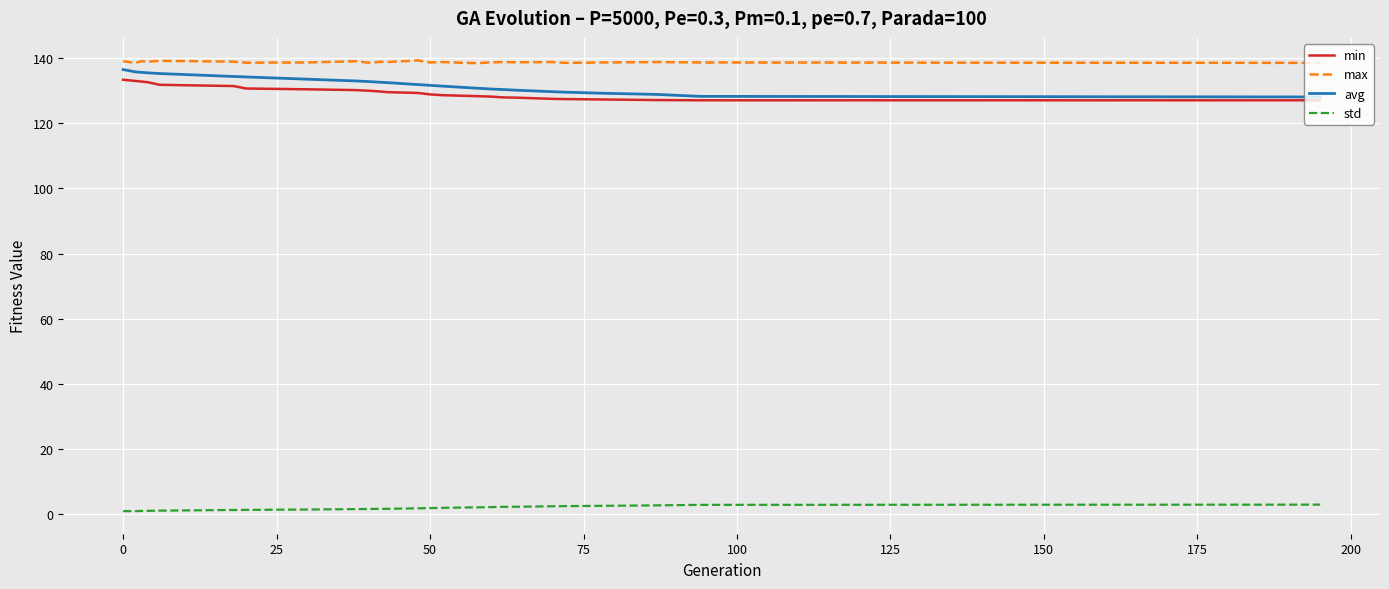

Which series has the largest total across all categories?

max